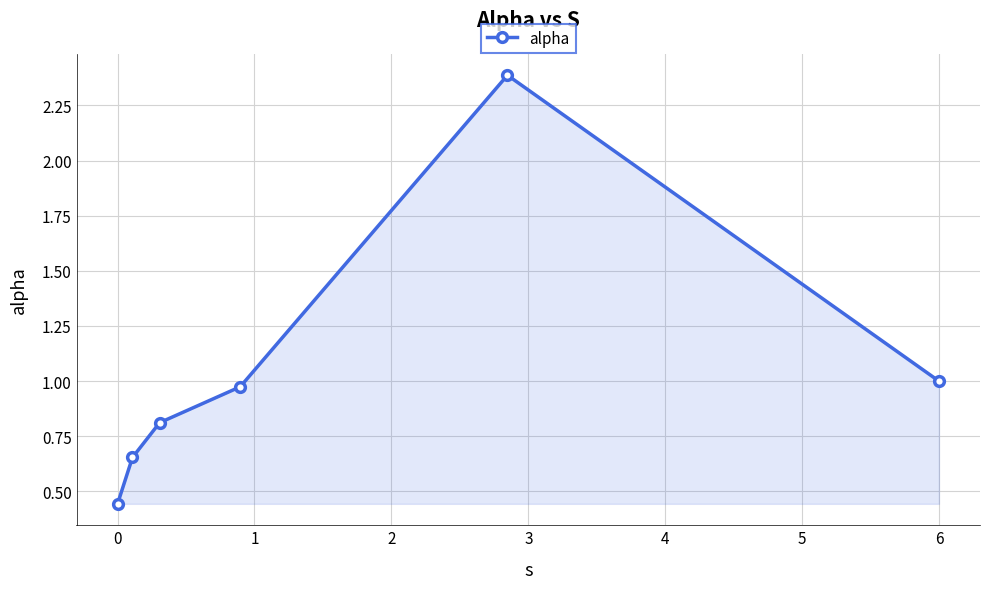

What is the maximum value shown in the chart?

2.4